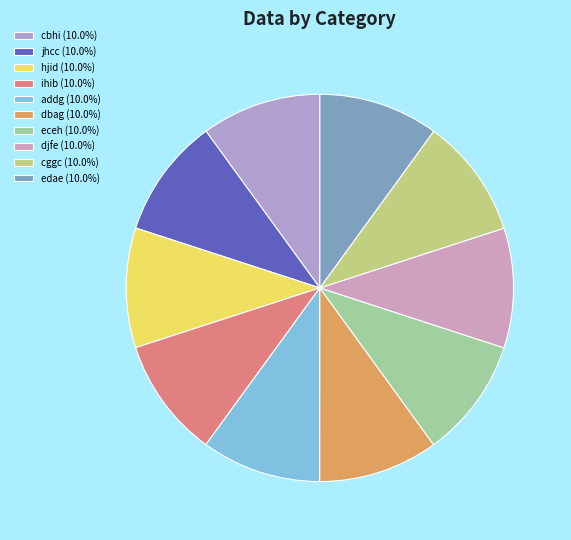

Count the number of slices in the pie.

10